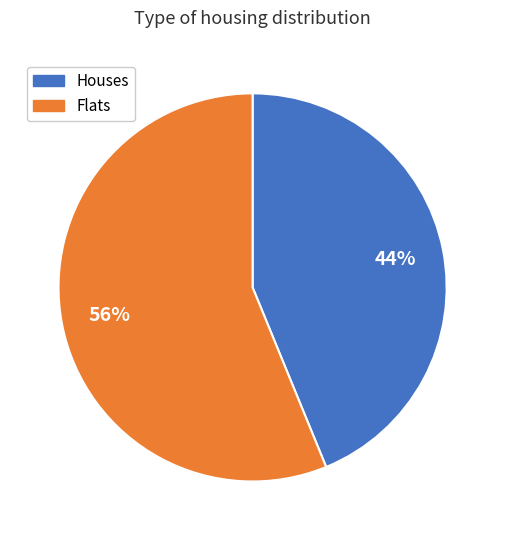

What percentage is the Flats slice, to the nearest percent?

56%